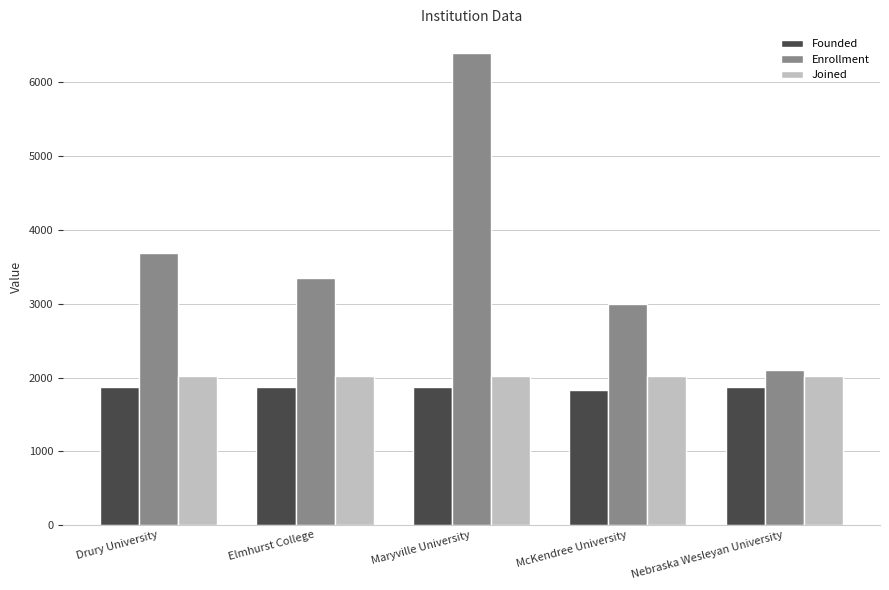

What are all the series names shown in the legend?

Founded, Enrollment, Joined